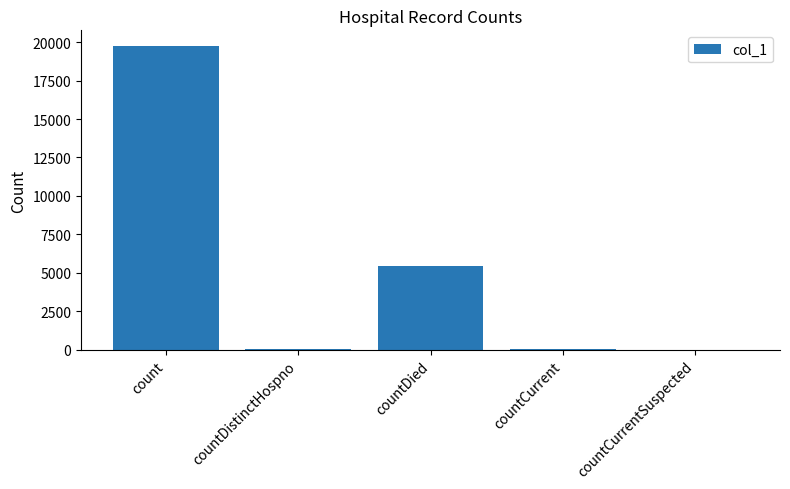

What is the sum of all values?

25341